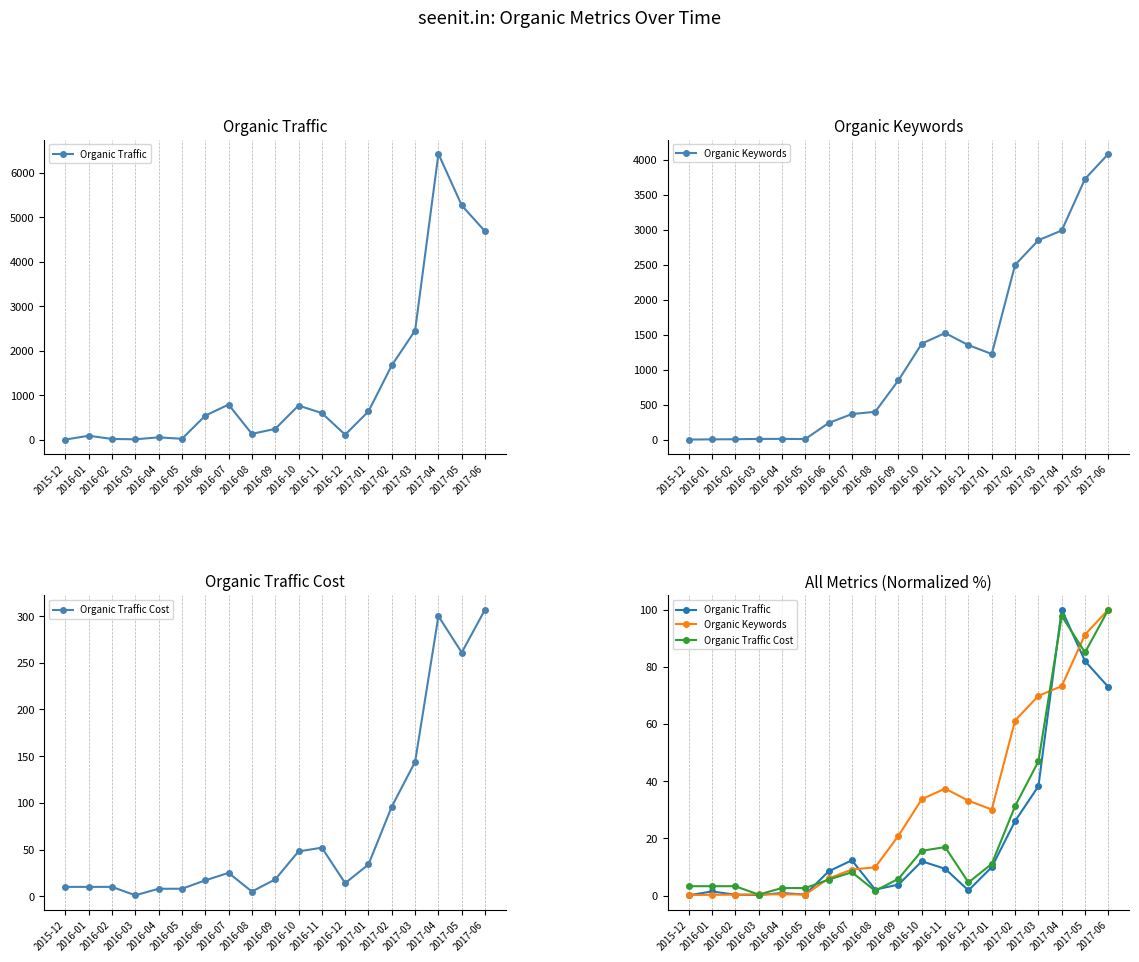

Is it true that Organic Traffic equals 0.3 at 2016-03?

False